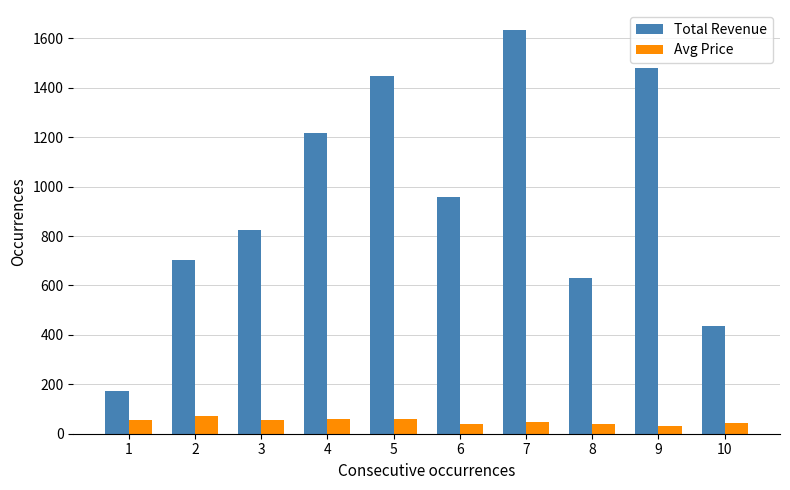

What is the highest value of the Avg Price series?

70.3